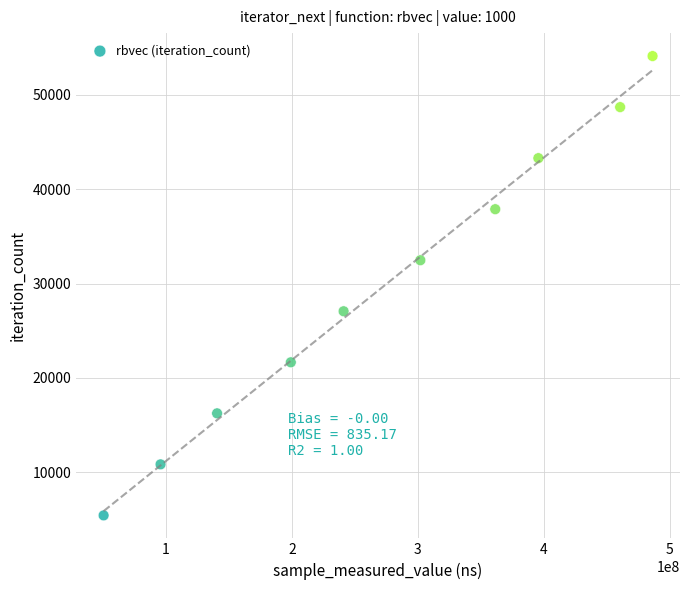

What is the range of Y values (max minus min)?

48708